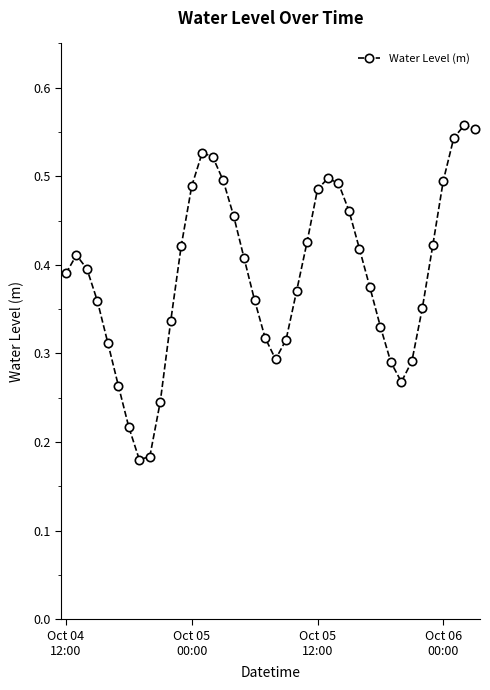

What is the sum of all values?

15.5